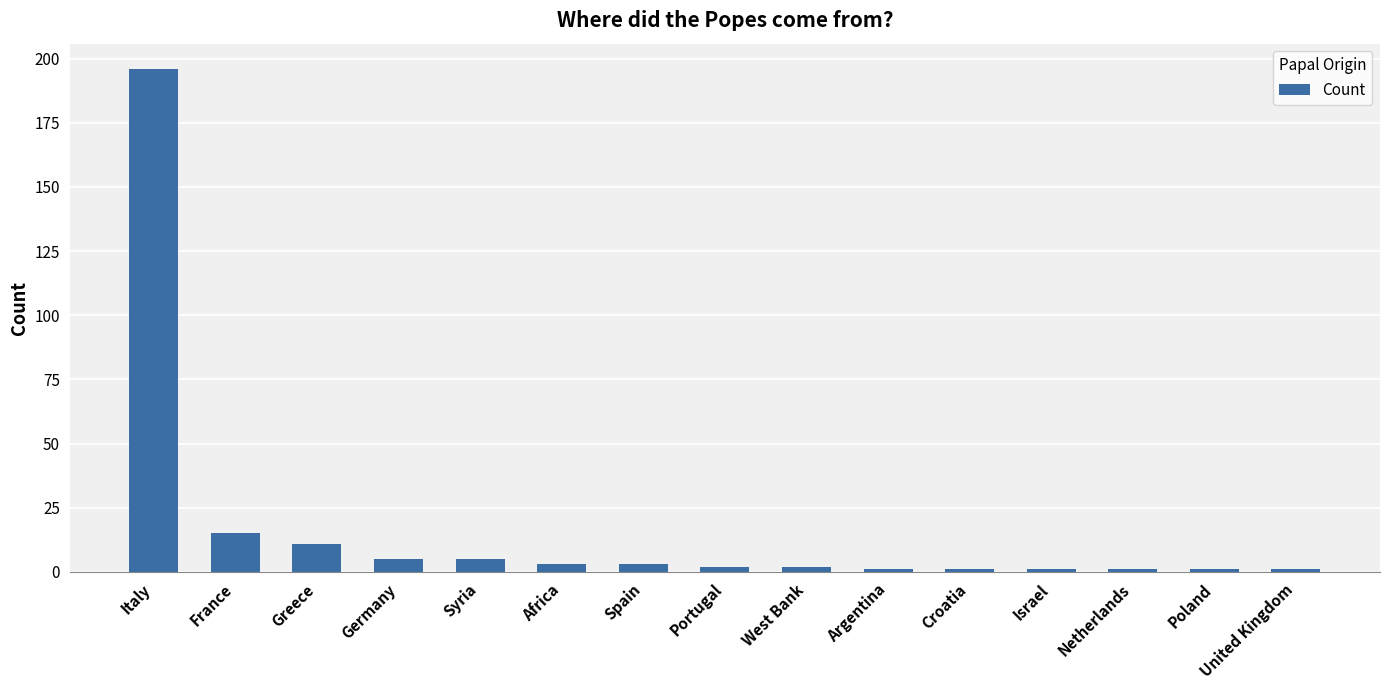

Are the bars horizontal?

No